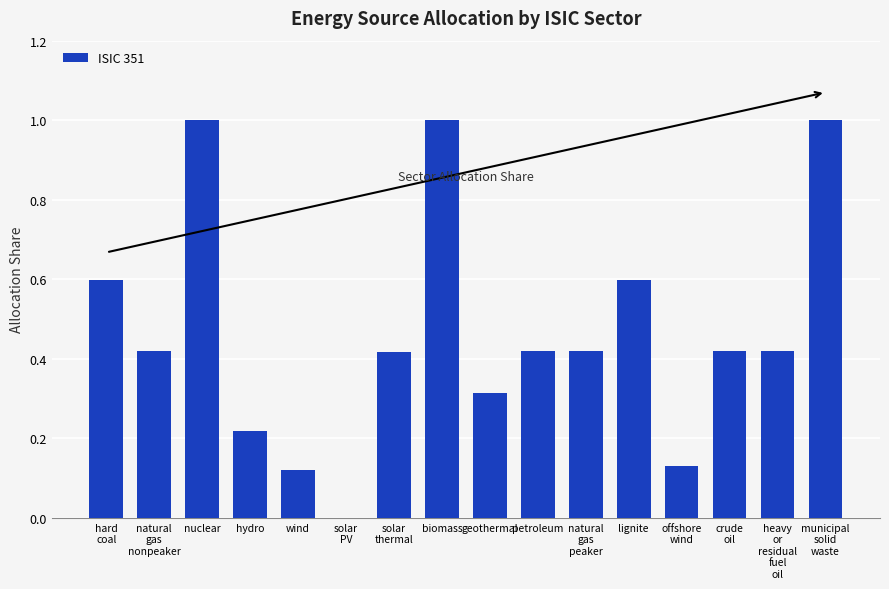

What is the greatest value displayed?

1.0